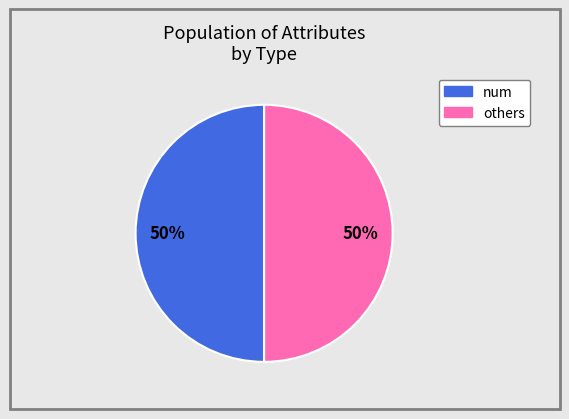

Count the number of slices in the pie.

2